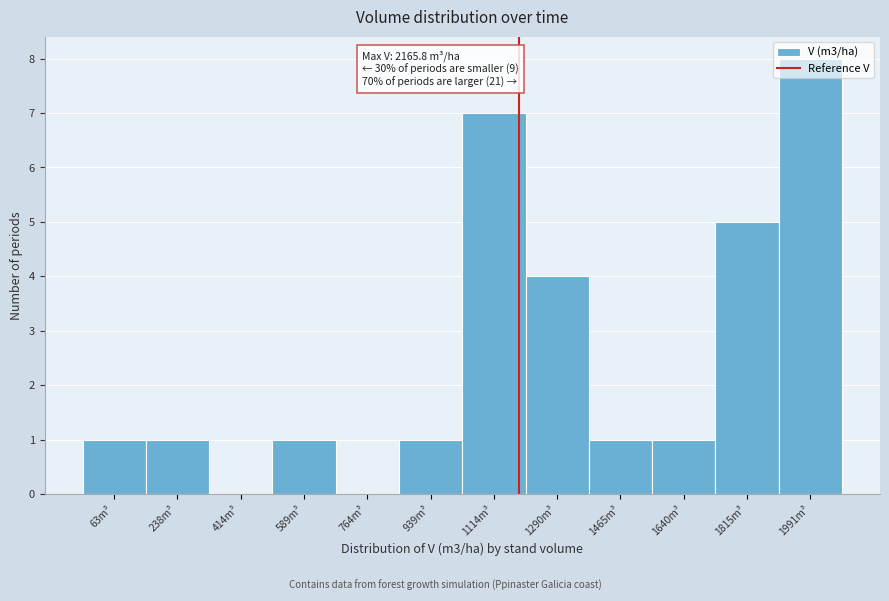

What is the change in value from 238m³ to 1991m³?

+7